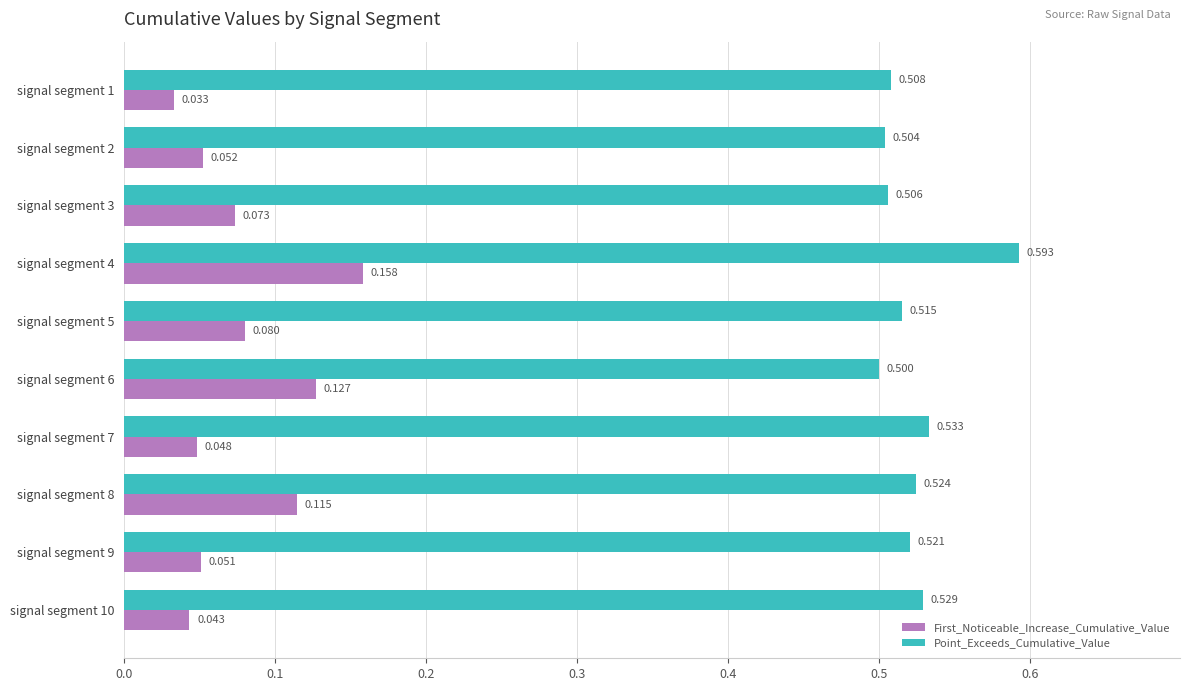

Which series has the largest total across all categories?

Point_Exceeds_Cumulative_Value